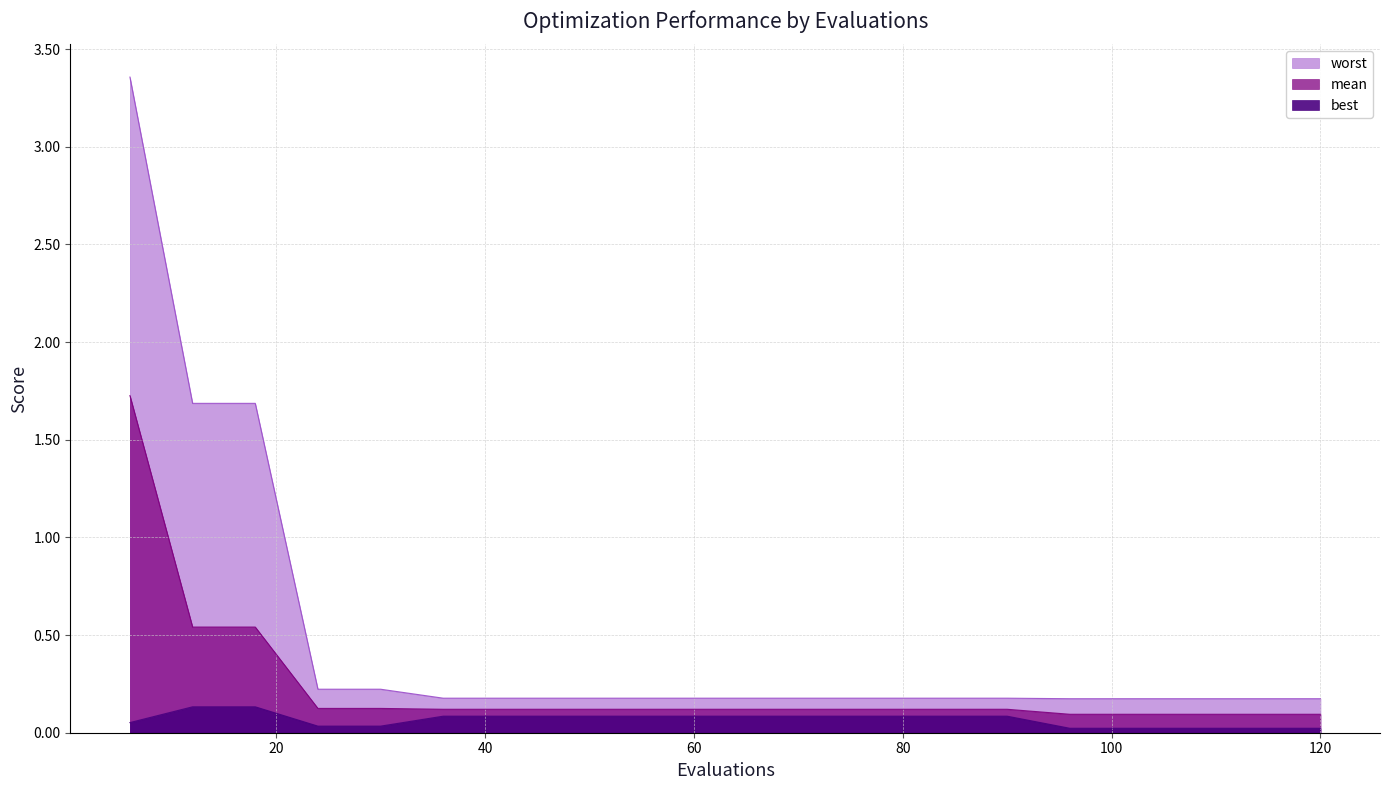

What is the difference between the highest and lowest values at 54?

0.1